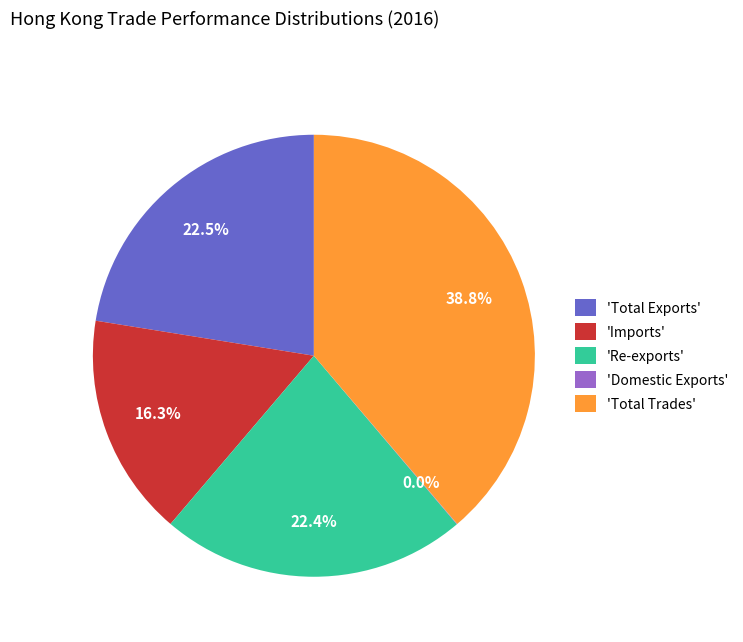

What percentage is NOT represented by 'Total Exports'?

77.5%